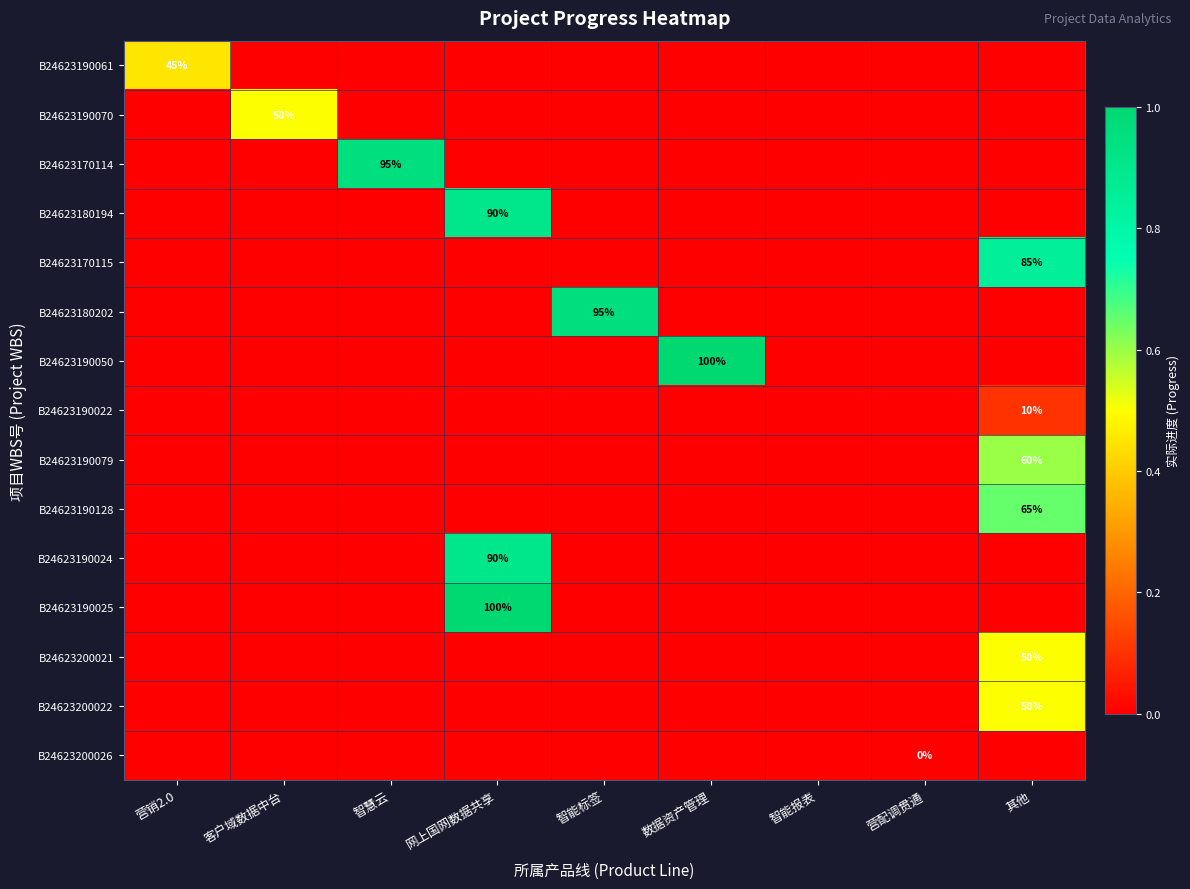

Which series has the widest spread of values?

B24623190050